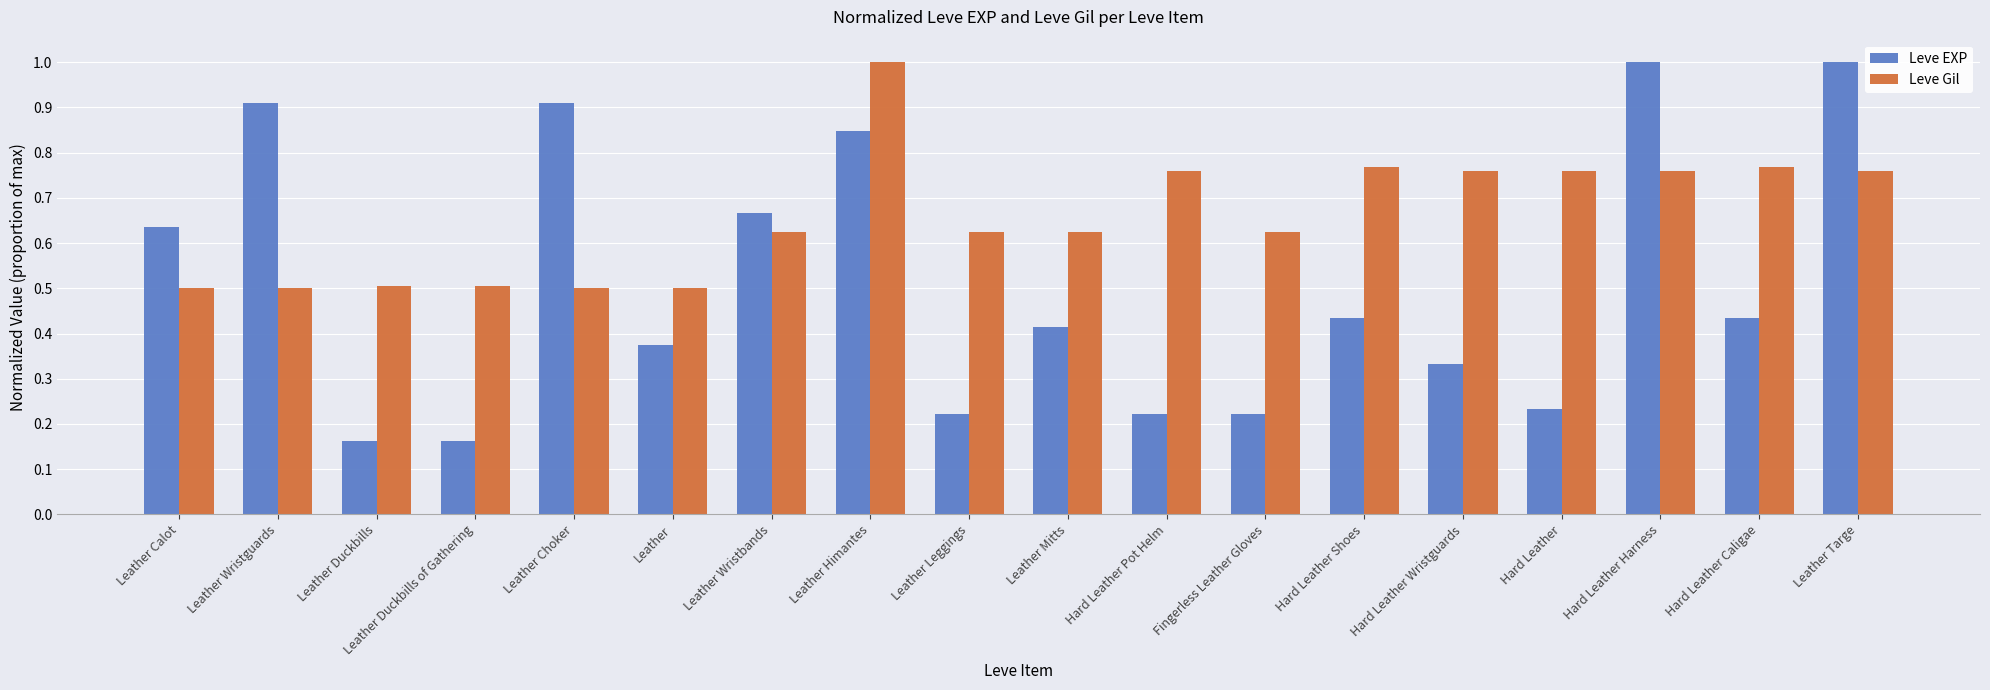

At which category is the sum across all series the highest?

Leather Himantes